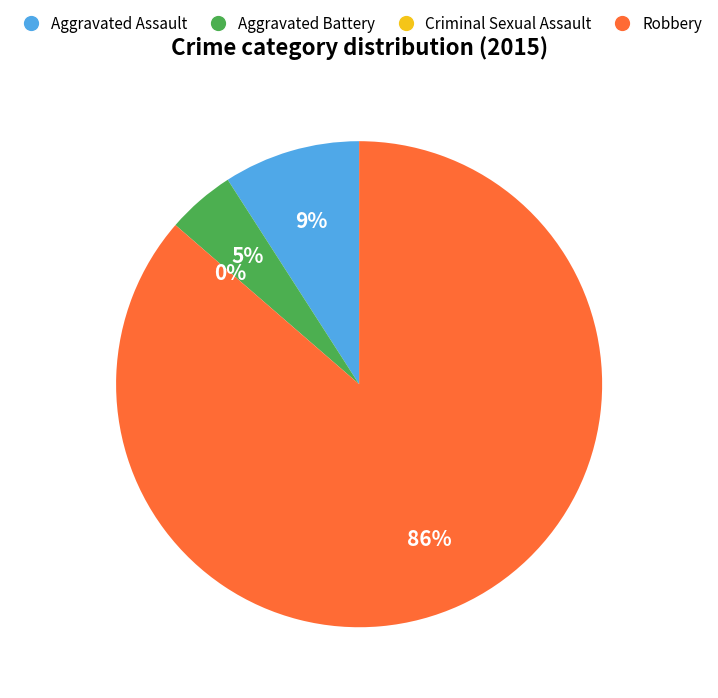

Which slice is the smallest?

Criminal Sexual Assault